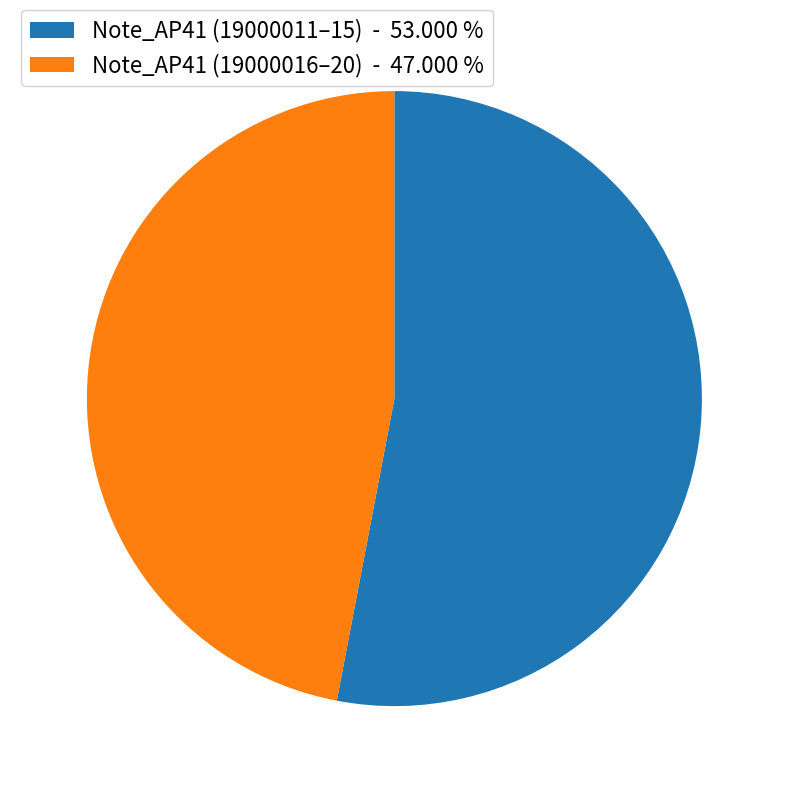

Combined, do Note_AP41 (19000016–20) - 47.000 % and Note_AP41 (19000011–15) - 53.000 % account for over 50%?

Yes